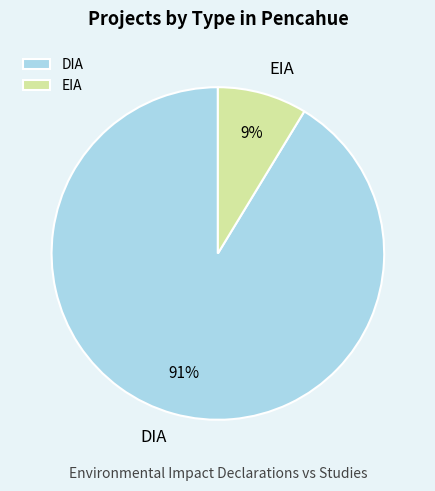

Count the number of slices in the pie.

2